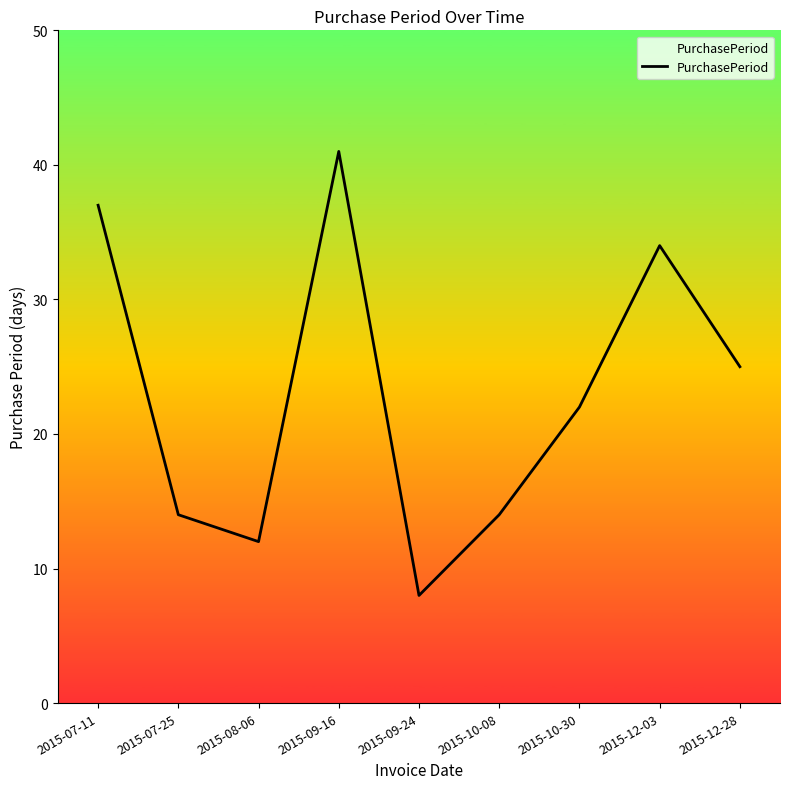

What is the change in value from 2015-07-25 to 2015-12-28?

+11